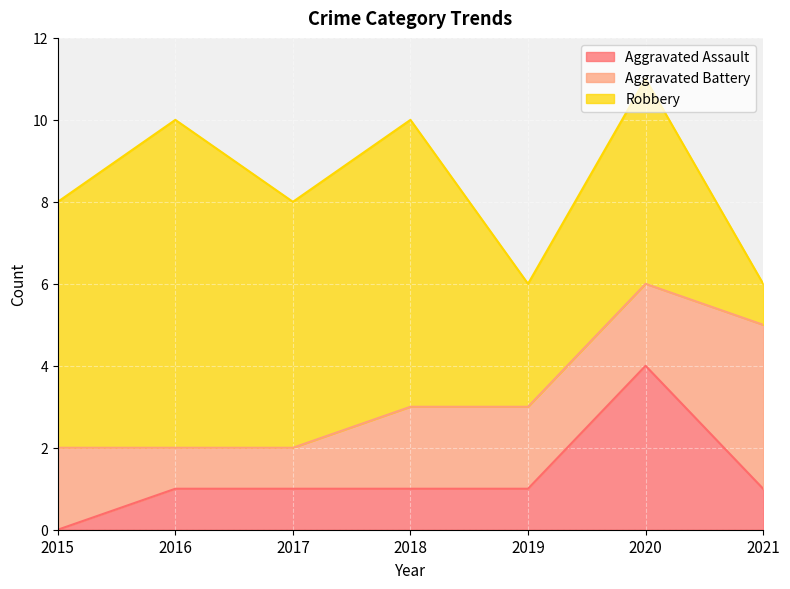

True or false: Robbery has more than 2 points higher than both neighbors.

True